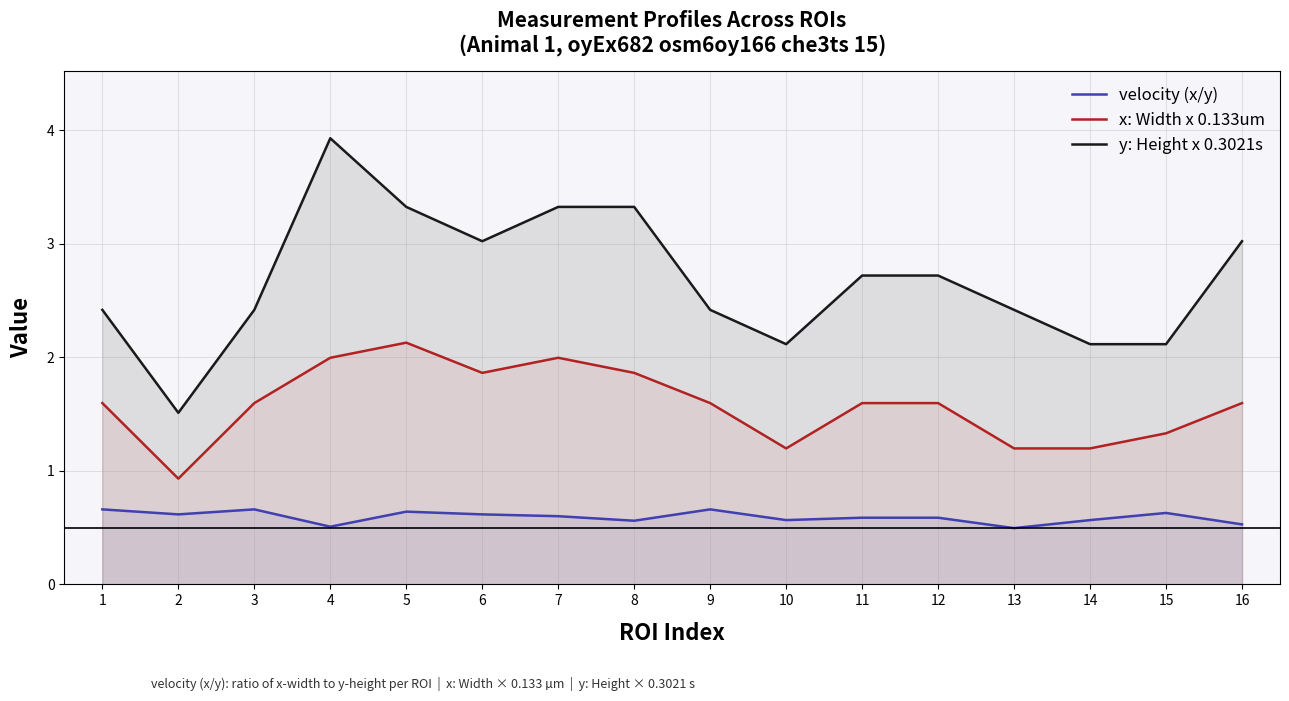

Rank the categories by velocity (x/y) value from lowest to highest.

13, 4, 16, 8, 10, 14, 11, 12, 7, 2, 6, 15, 5, 1, 3, 9